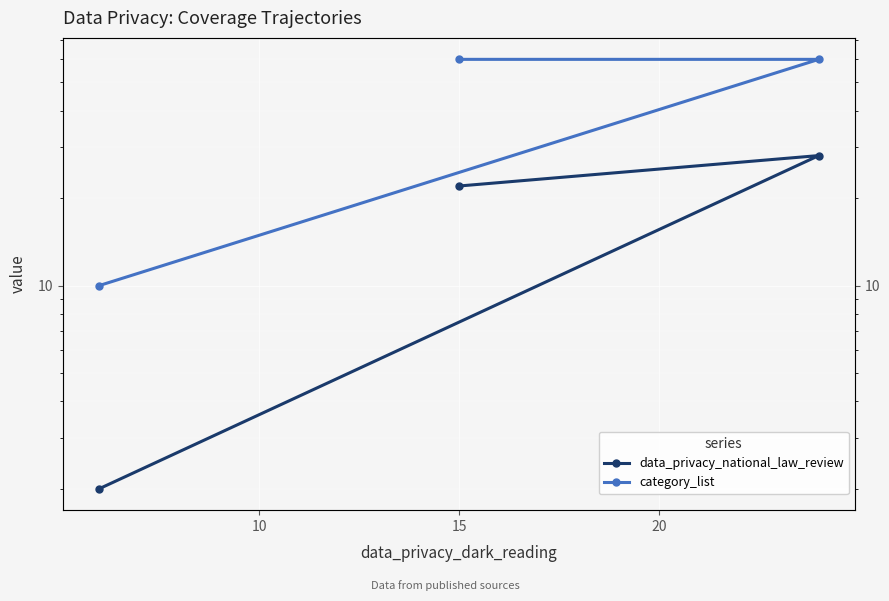

At how many categories does at least one series exceed 42?

2